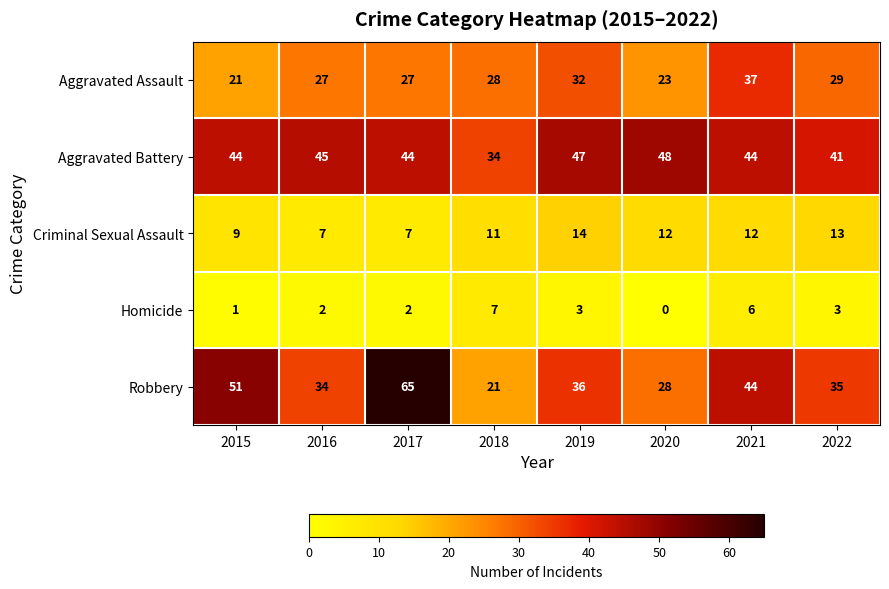

The Homicide series shows 5 at 2022. True or false?

False